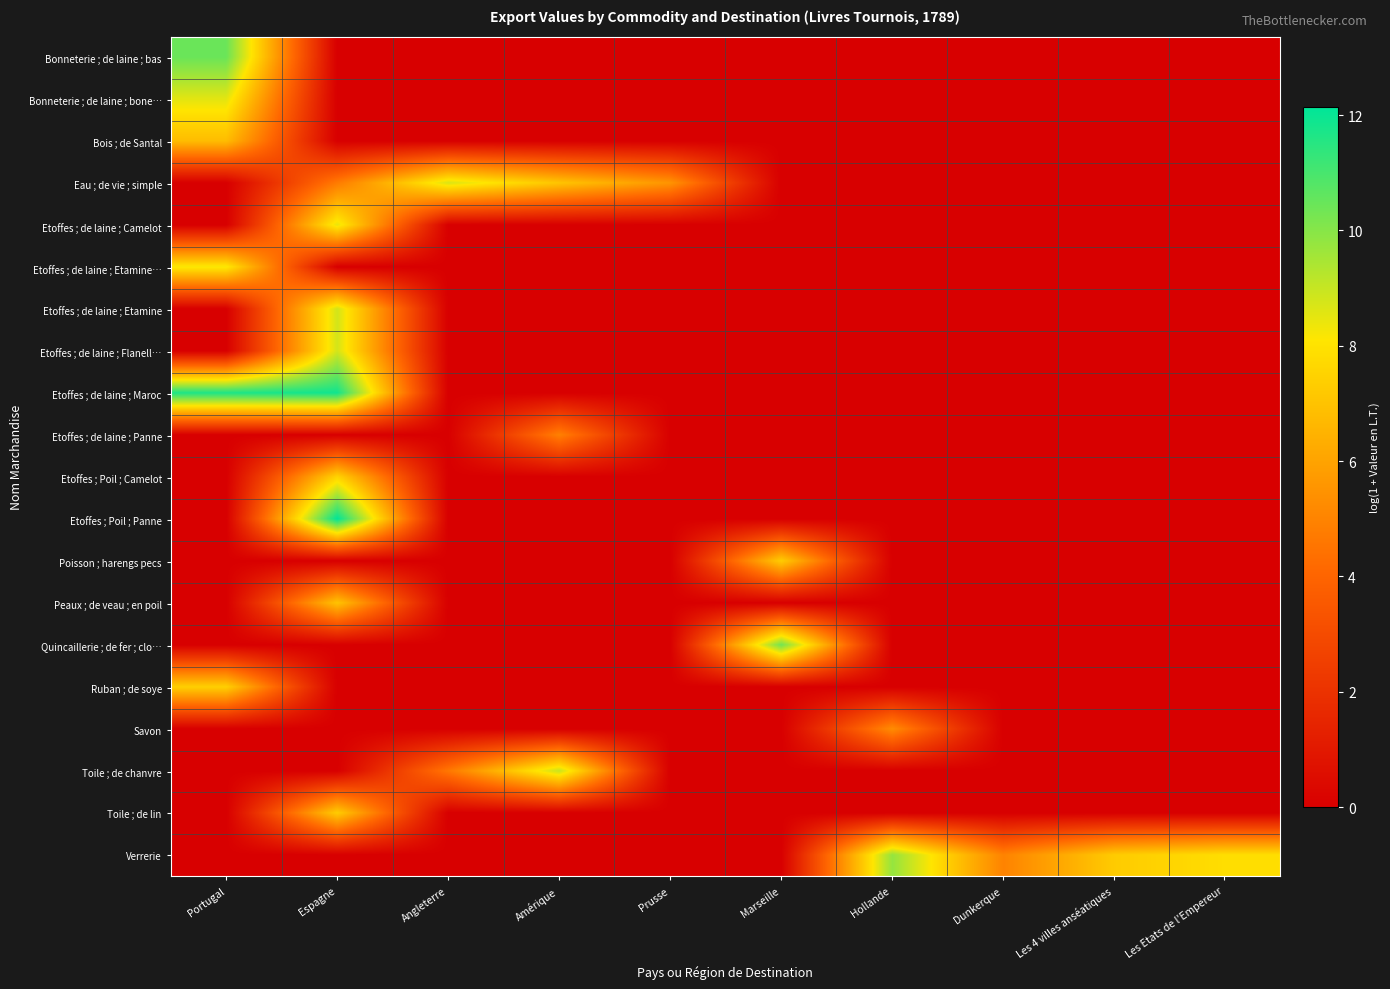

Between Amérique and Espagne, which is larger?

Amérique